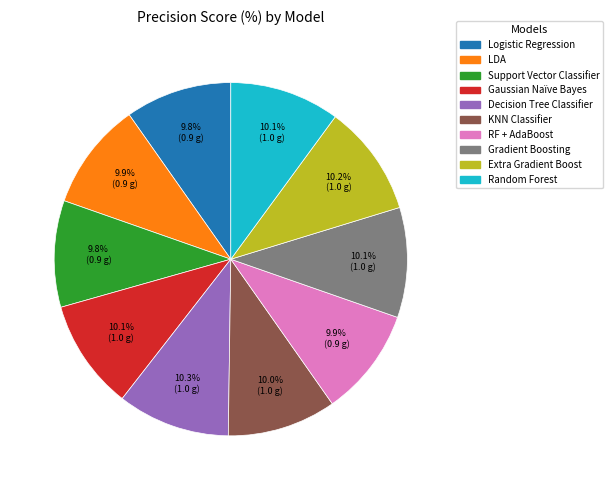

Is there any slice that represents more than half of the pie?

No